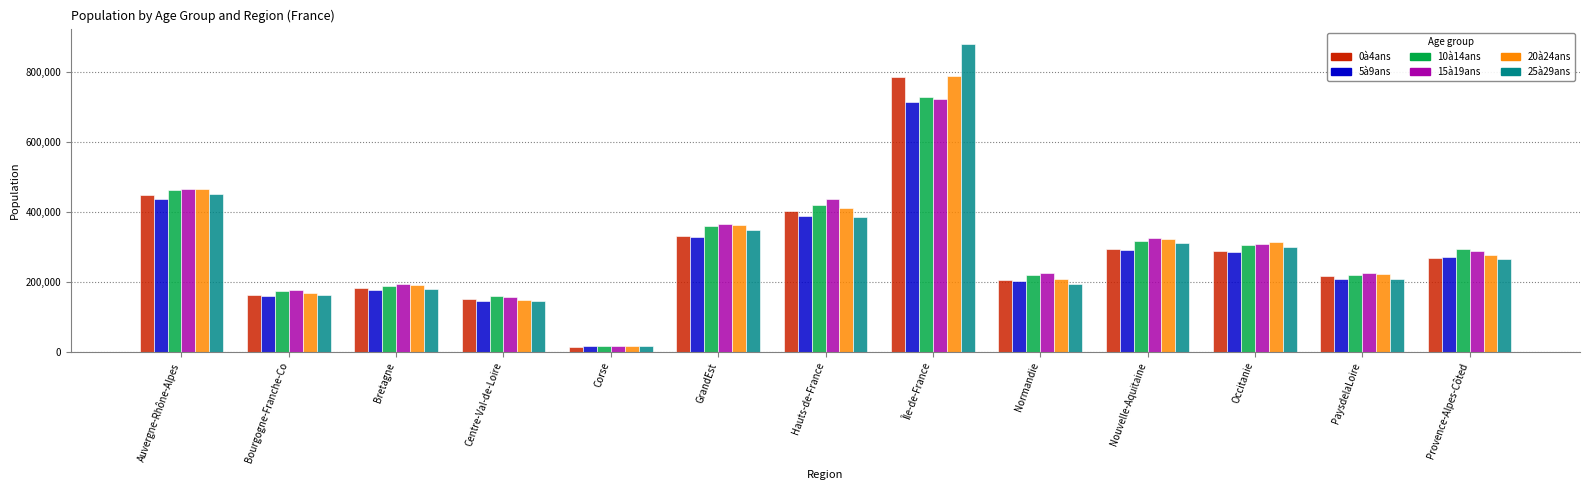

What is the difference between the 0à4ans values at Provence-Alpes-Côted and Centre-Val-de-Loire?

117931